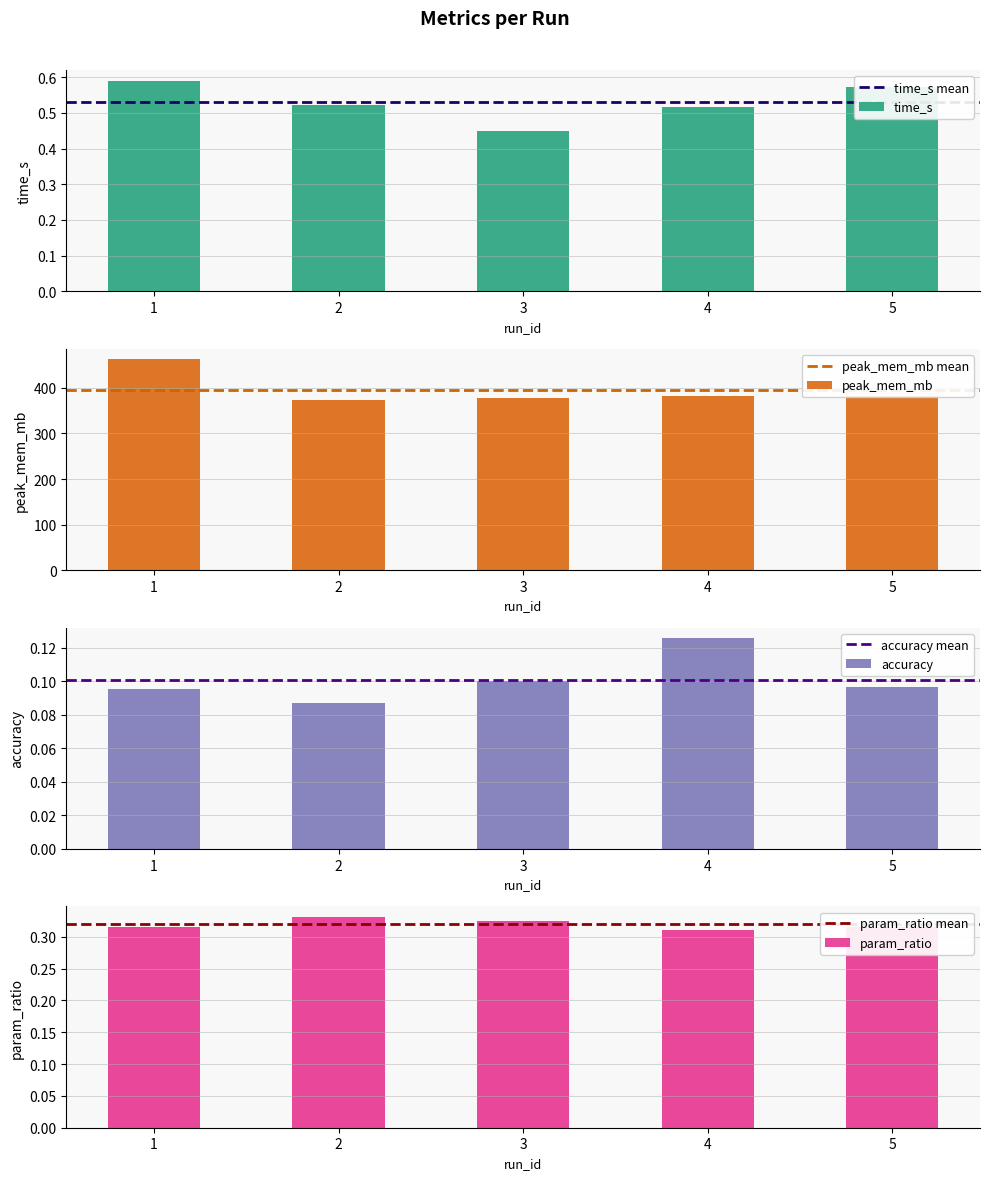

What is the value of the param_ratio bar at the 3rd from the left?

0.3